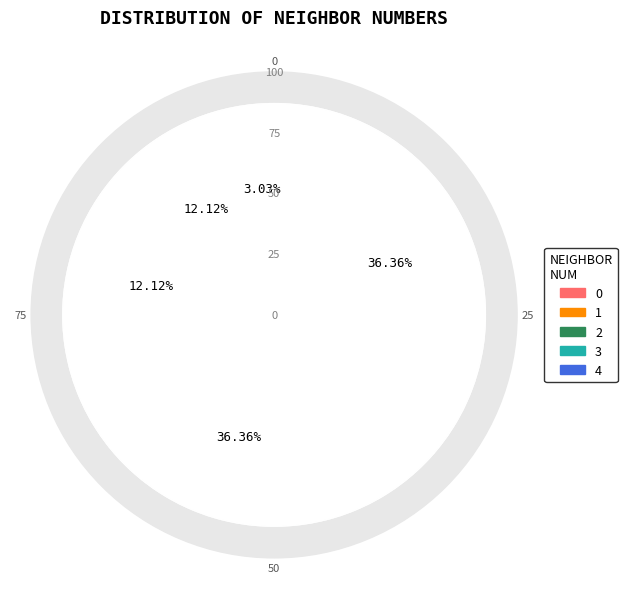

Count the number of slices in the pie.

5